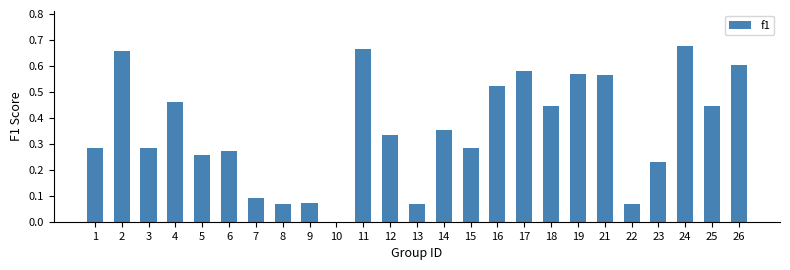

What is the sum of all values?

8.9